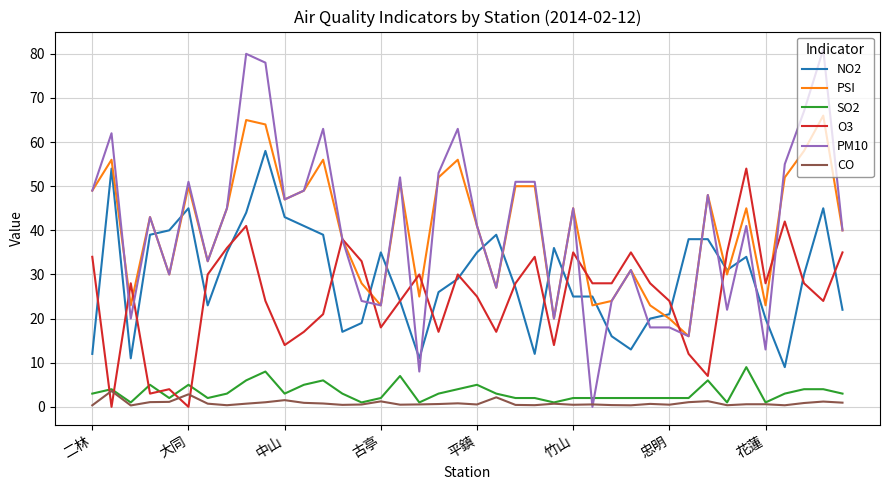

List the series in order of their peak value, lowest first.

CO, SO2, O3, NO2, PSI, PM10